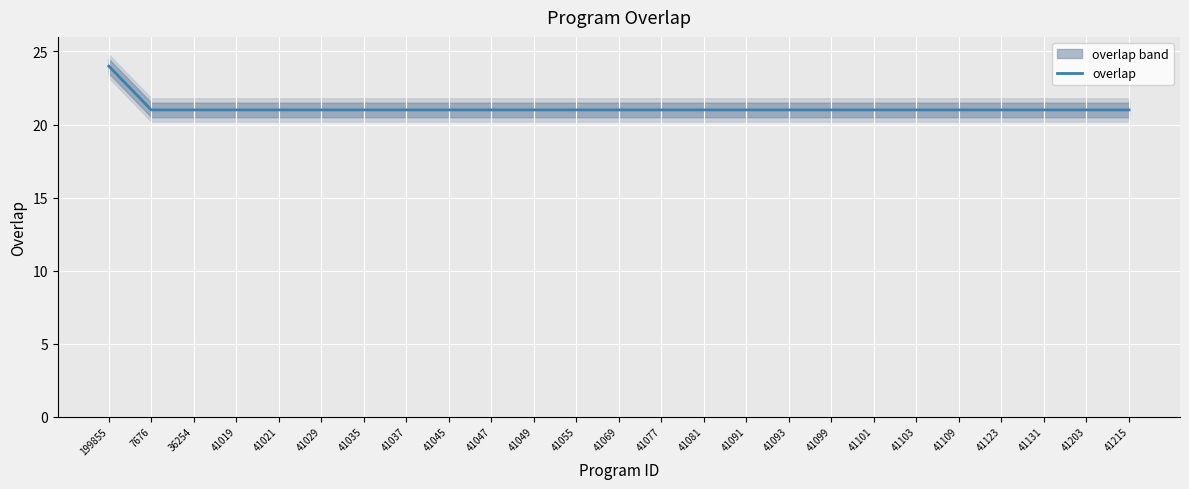

Which has a higher value, 41091 or 41093?

41091